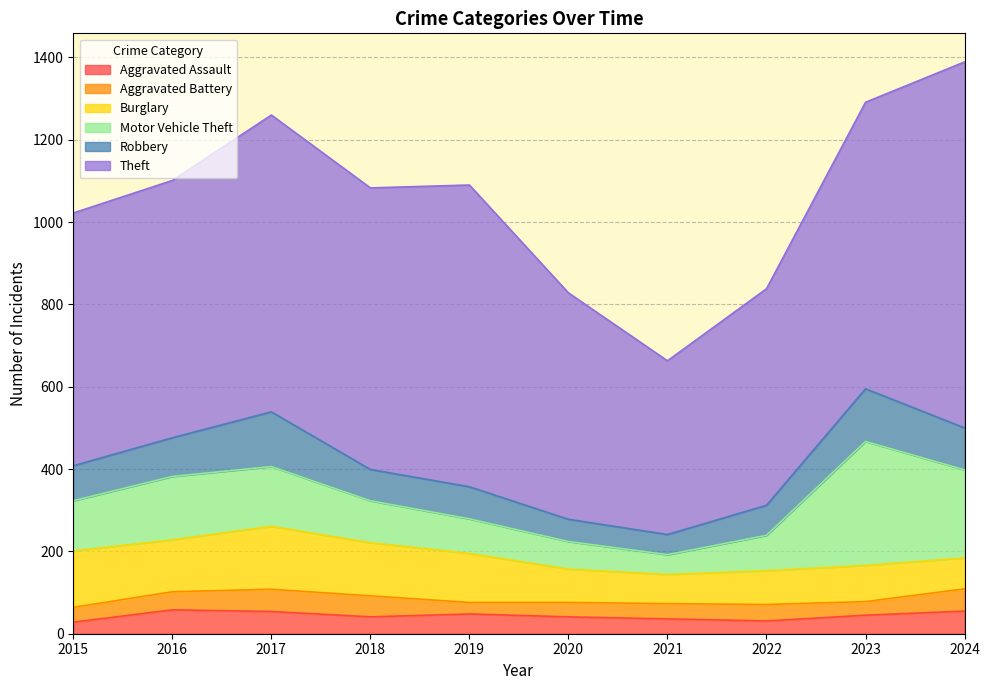

At which category is the sum across all series the highest?

2024